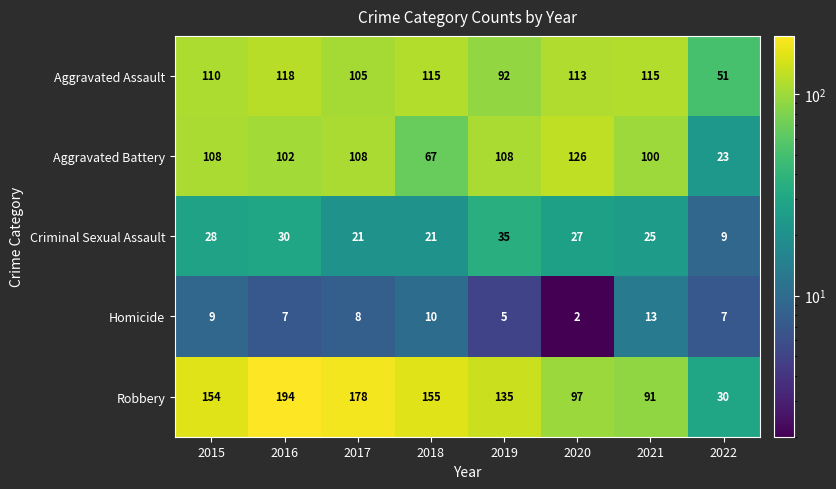

True or false: Robbery has a value of 135 at 2021.

False